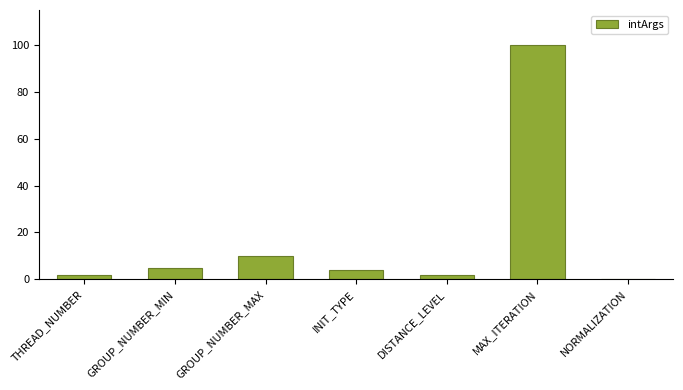

What is the greatest value displayed?

100